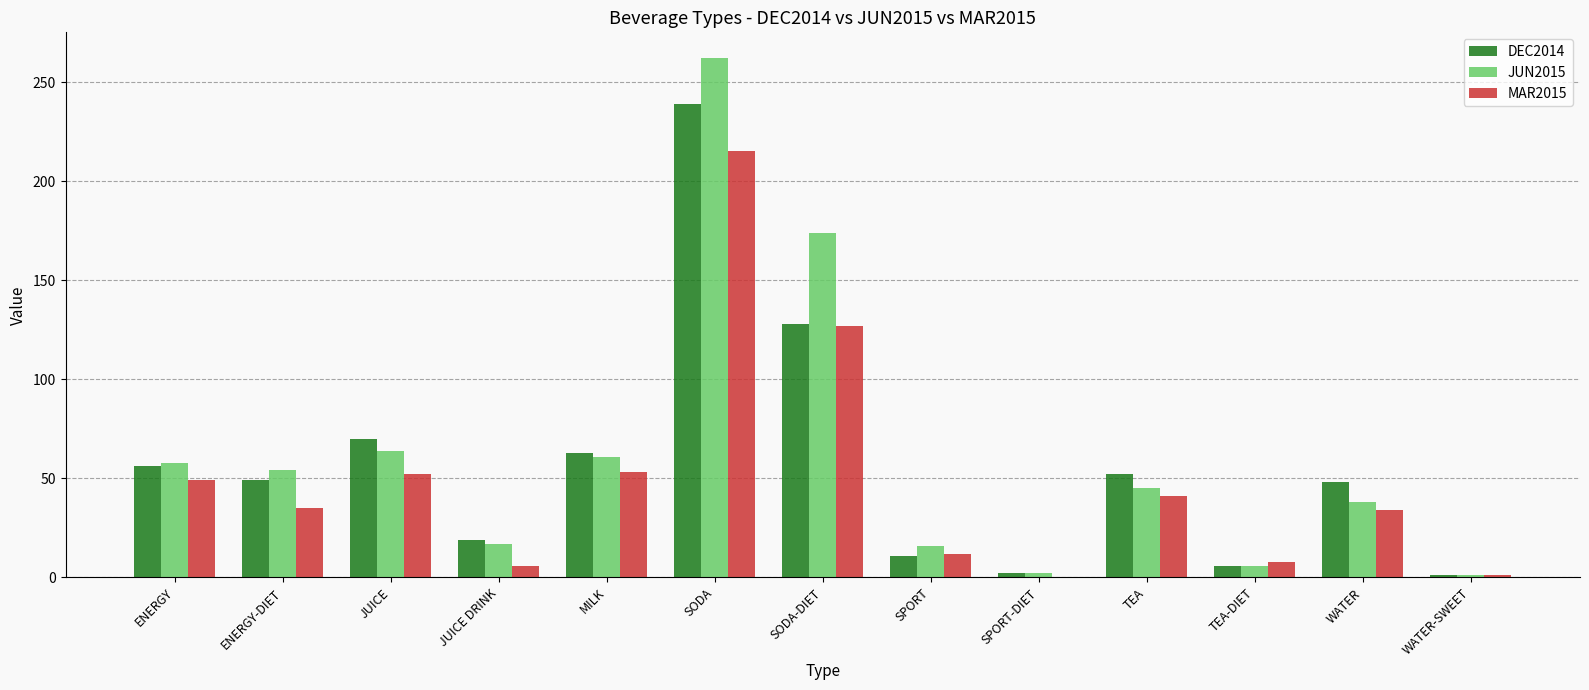

The MAR2015 series shows 8 at ENERGY-DIET. True or false?

False